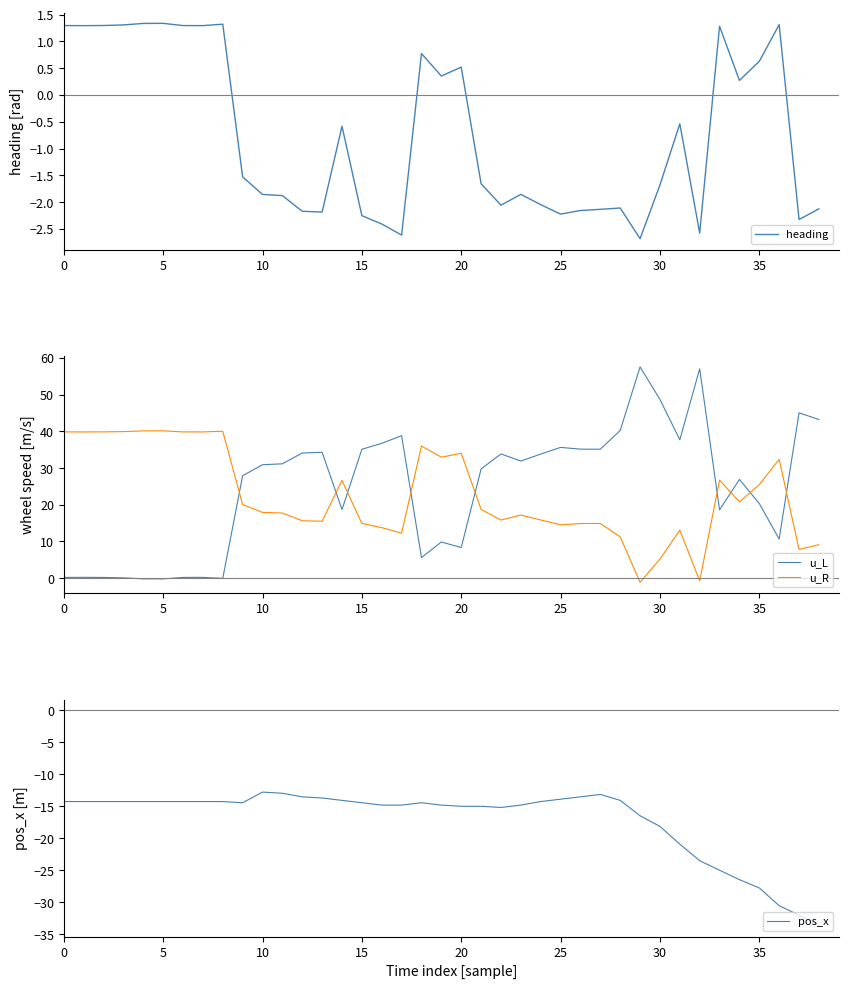

What is the lowest value of the heading series?

-2.7